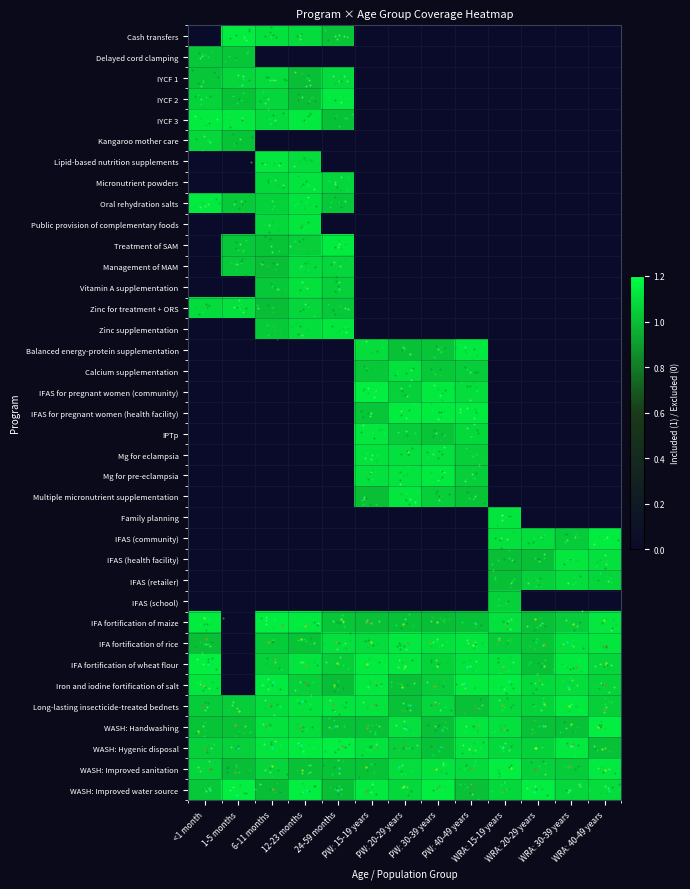

List the series in order of their peak value, lowest first.

Delayed cord clamping, IFAS (school), Kangaroo mother care, IYCF 1, Management of MAM, IFAS (retailer), Zinc for treatment + ORS, Calcium supplementation, Vitamin A supplementation, Mg for eclampsia, Micronutrient powders, Family planning, Public provision of complementary foods, Zinc supplementation, Multiple micronutrient supplementation, IPTp, IFAS (health facility), Lipid-based nutrition supplements, IFA fortification of rice, Long-lasting insecticide-treated bednets, Mg for pre-eclampsia, Balanced energy-protein supplementation, Oral rehydration salts, IYCF 2, IYCF 3, Treatment of SAM, Iron and iodine fortification of salt, Cash transfers, IFAS for pregnant women (health facility), IFAS (community), IFA fortification of maize, WASH: Improved sanitation, IFAS for pregnant women (community), WASH: Hygenic disposal, WASH: Handwashing, IFA fortification of wheat flour, WASH: Improved water source